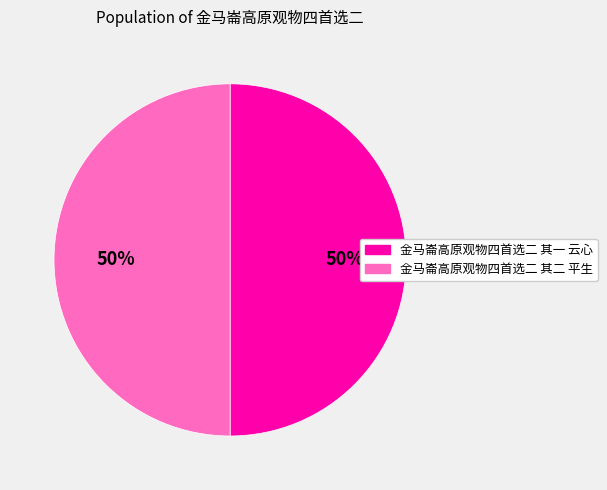

Is the sum of 金马崙高原观物四首选二 其二 平生 and 金马崙高原观物四首选二 其一 云心 greater than half?

Yes